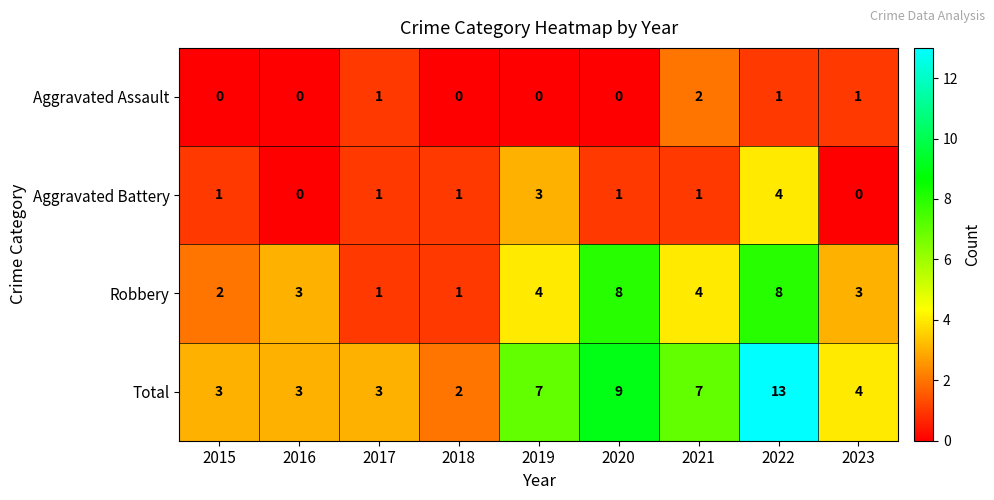

Rank the series by their maximum value, from highest to lowest.

Total, Robbery, Aggravated Battery, Aggravated Assault